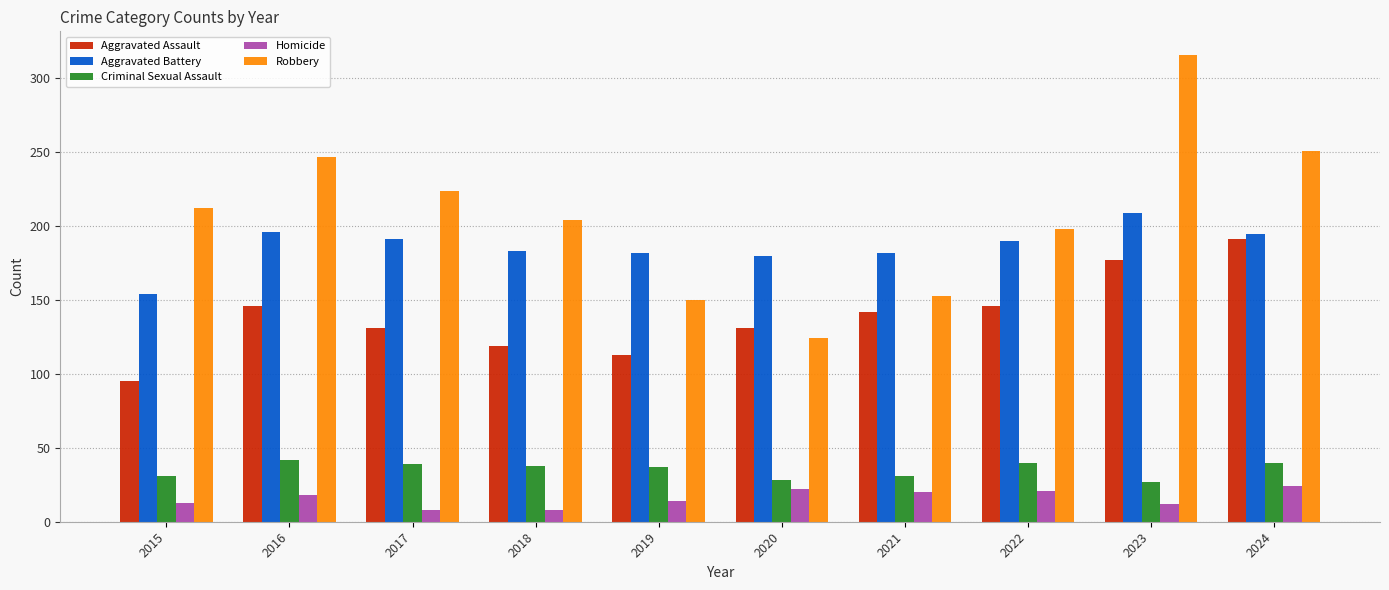

How many series are shown in this chart?

5